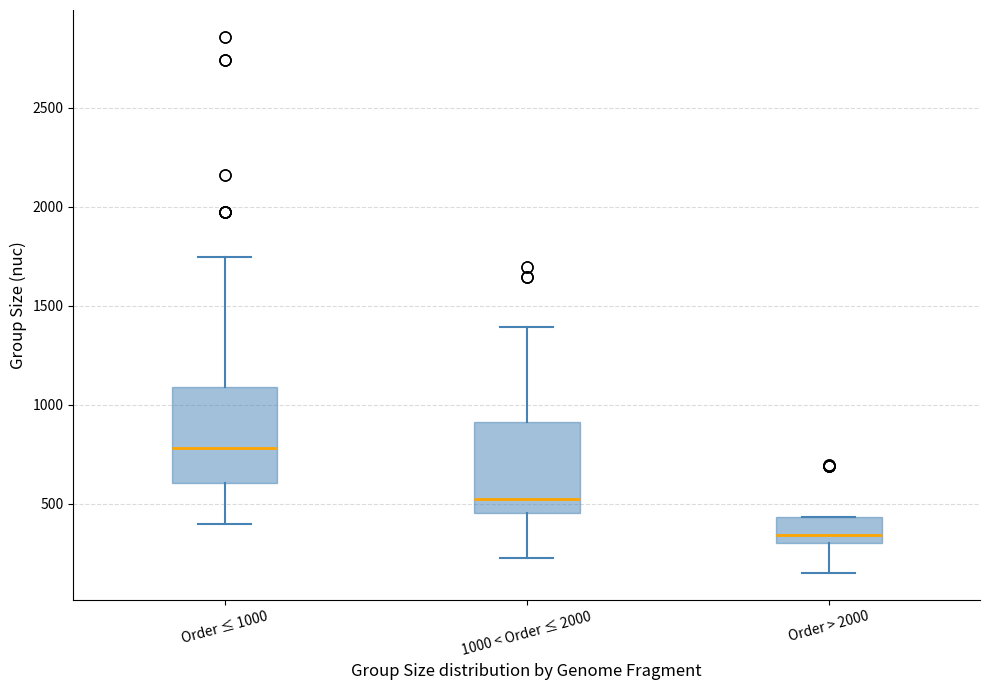

Reading left to right, read every box against the y-axis: the position of its median line, the range the box covers, and the ends of its whiskers. The values are not printed on the chart, so give them approximately, as read against the axis.

Order ≤ 1000: median 800, box 600 to 1100, whiskers 400 to 1750
1000 < Order ≤ 2000: median 550, box 450 to 900, whiskers 250 to 1400
Order > 2000: median 350, box 300 to 450, whiskers 150 to 450